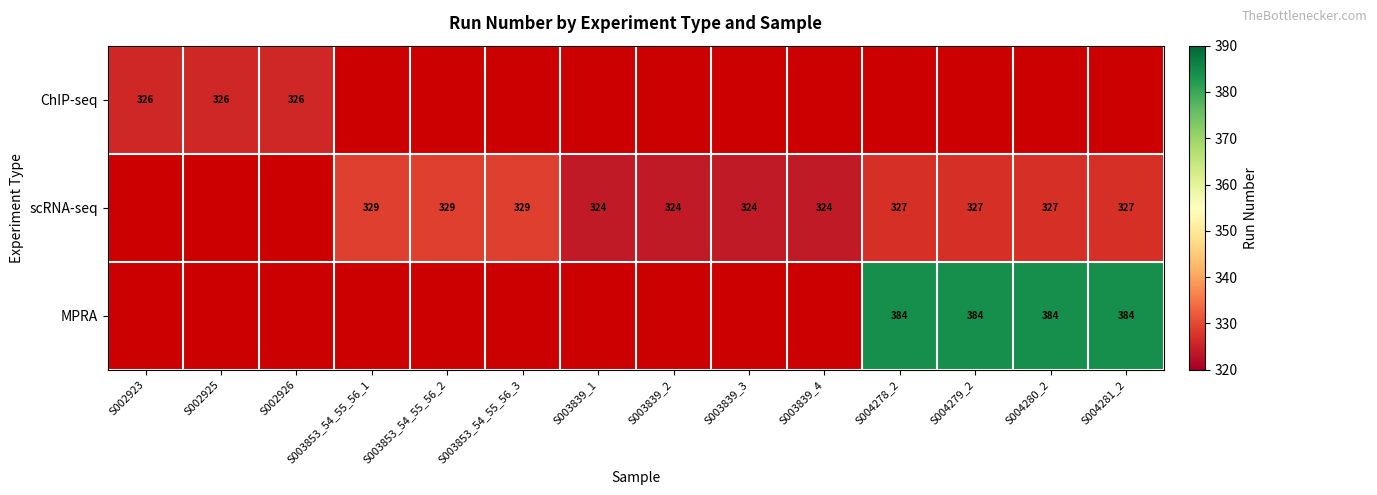

The MPRA series shows 266 at S004279_2. True or false?

False